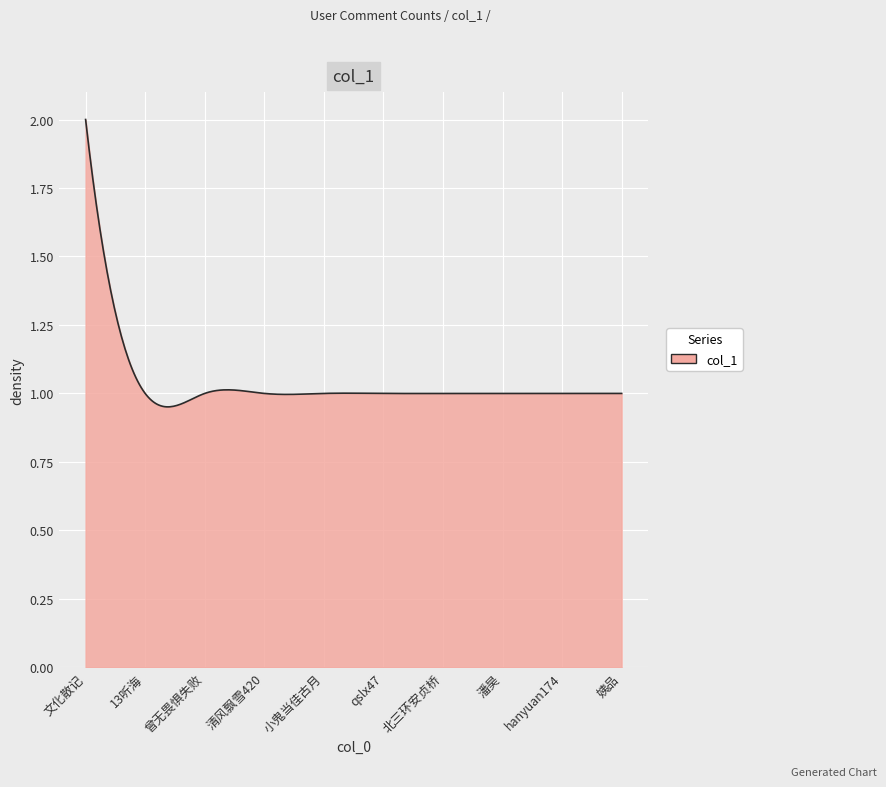

What is the greatest value displayed?

2.0